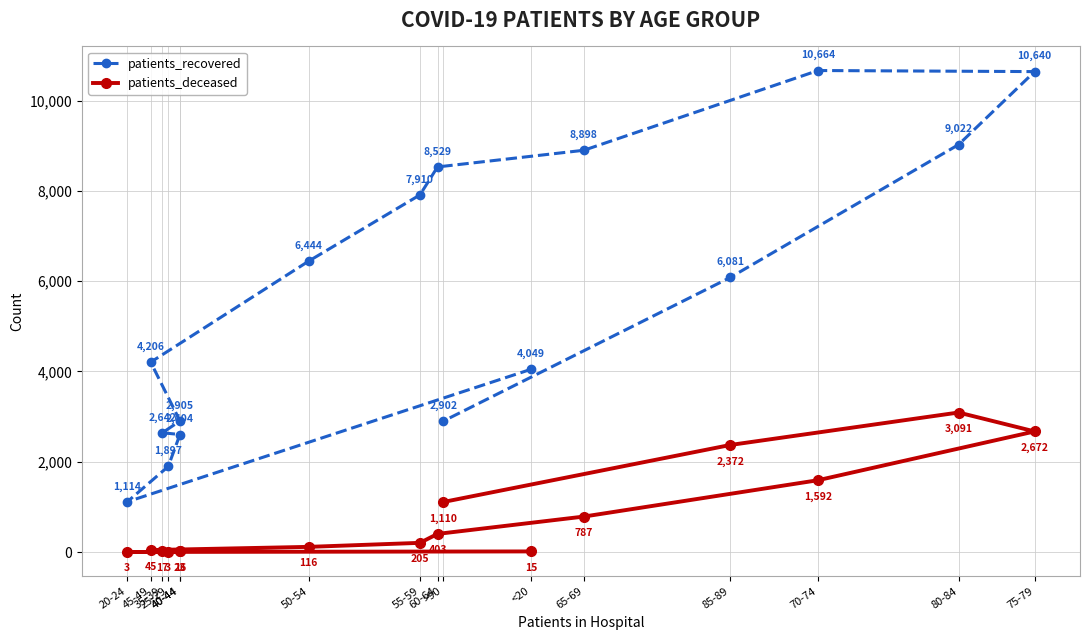

What is the sum of the patients_deceased values at 35-39 and >90?

1127